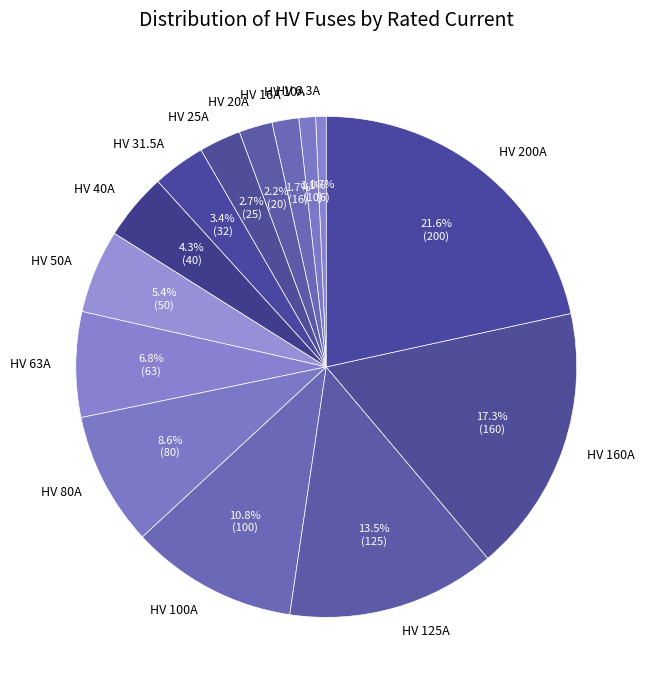

Is HV 6.3A the majority of the pie?

No